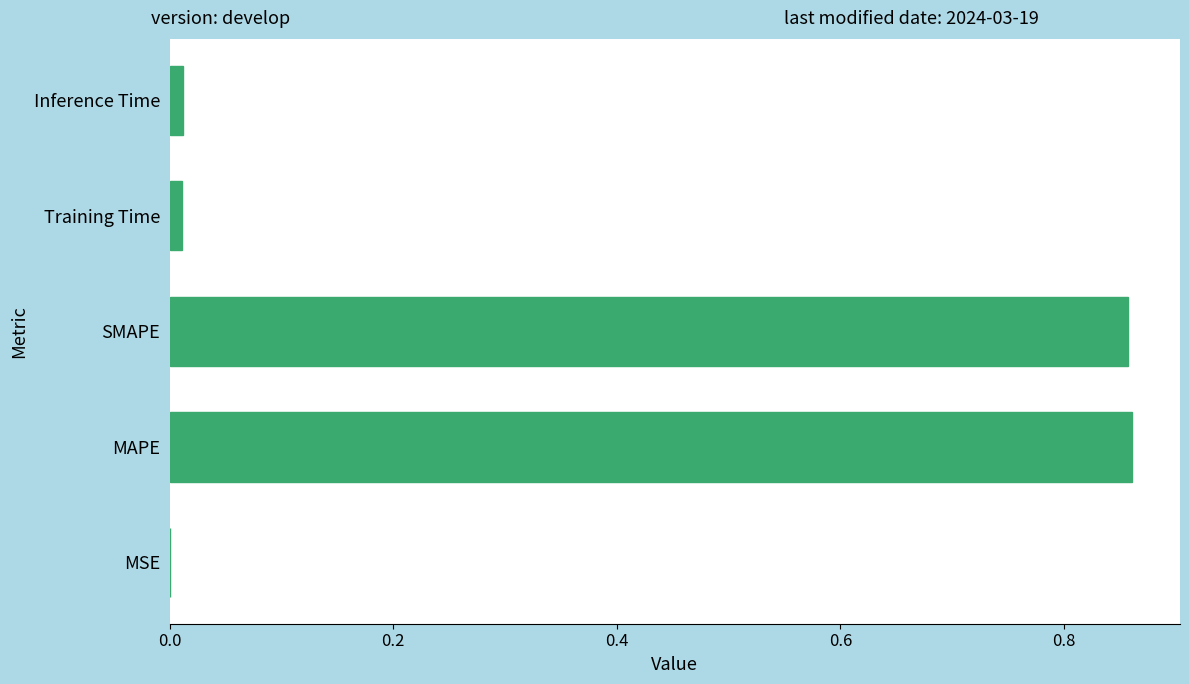

Is it true that the value at Training Time is 0.0?

True